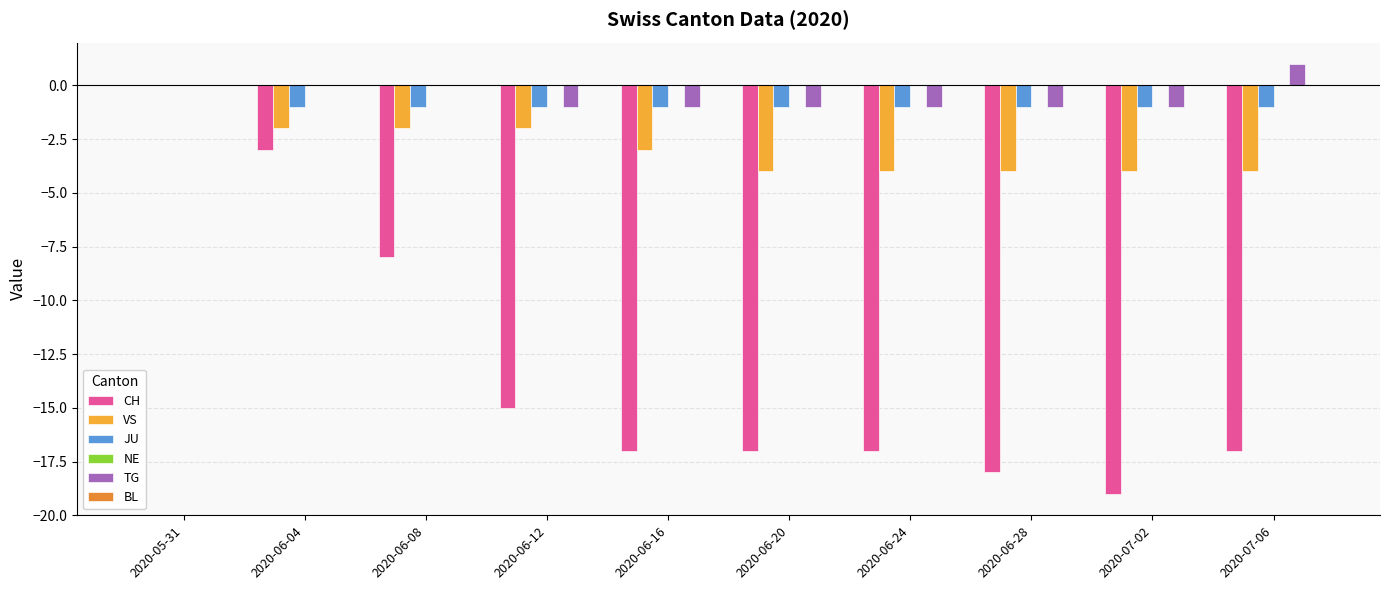

Which category has the highest value in the JU series?

2020-05-31